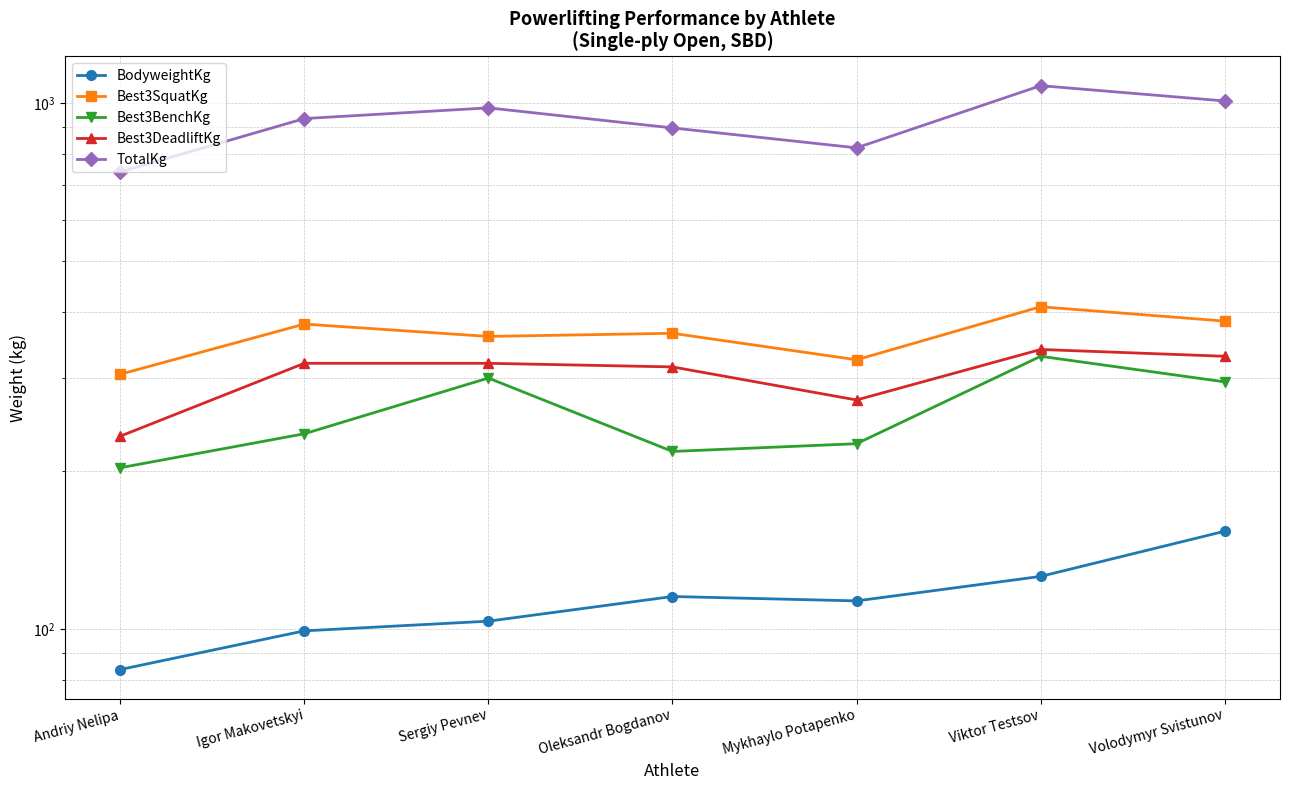

Which series changed the most between Andriy Nelipa and Oleksandr Bogdanov?

TotalKg